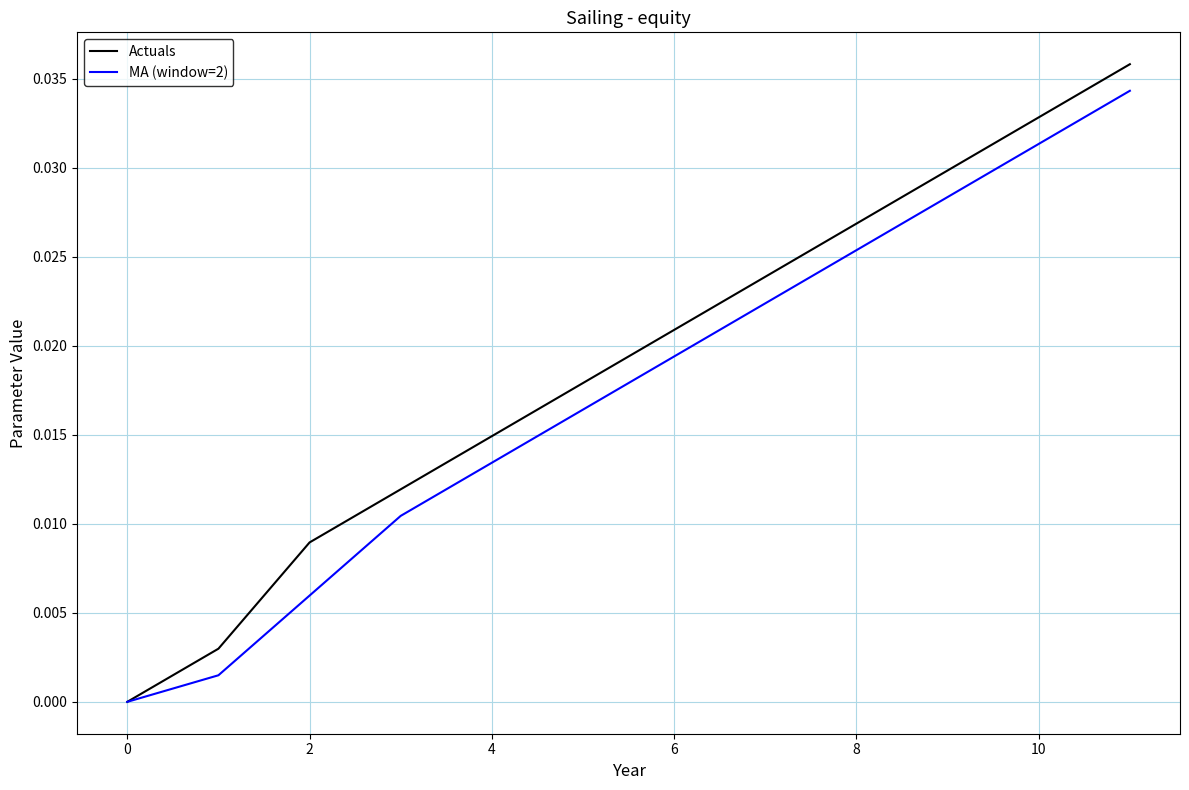

Which series has the widest spread of values?

Actuals